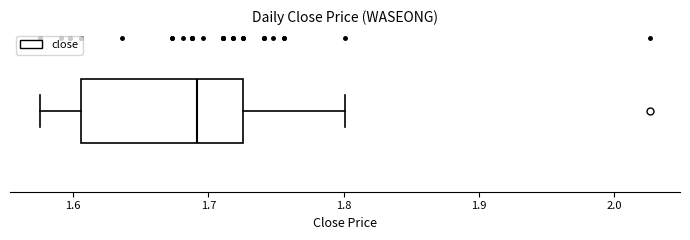

Transcribe this box plot: give where the median line is, the range the box spans, and where the two whiskers end, as read against the x-axis. The values are not printed on the chart, so give them approximately, as read against the axis.

median 1.69, box 1.61 to 1.73, whiskers 1.58 to 1.80